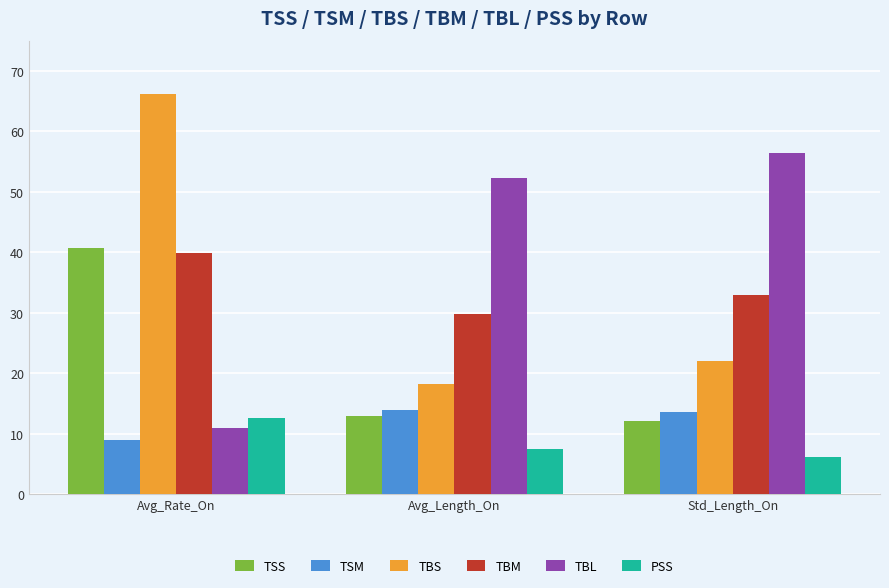

What is the minimum value for TBL?

11.0